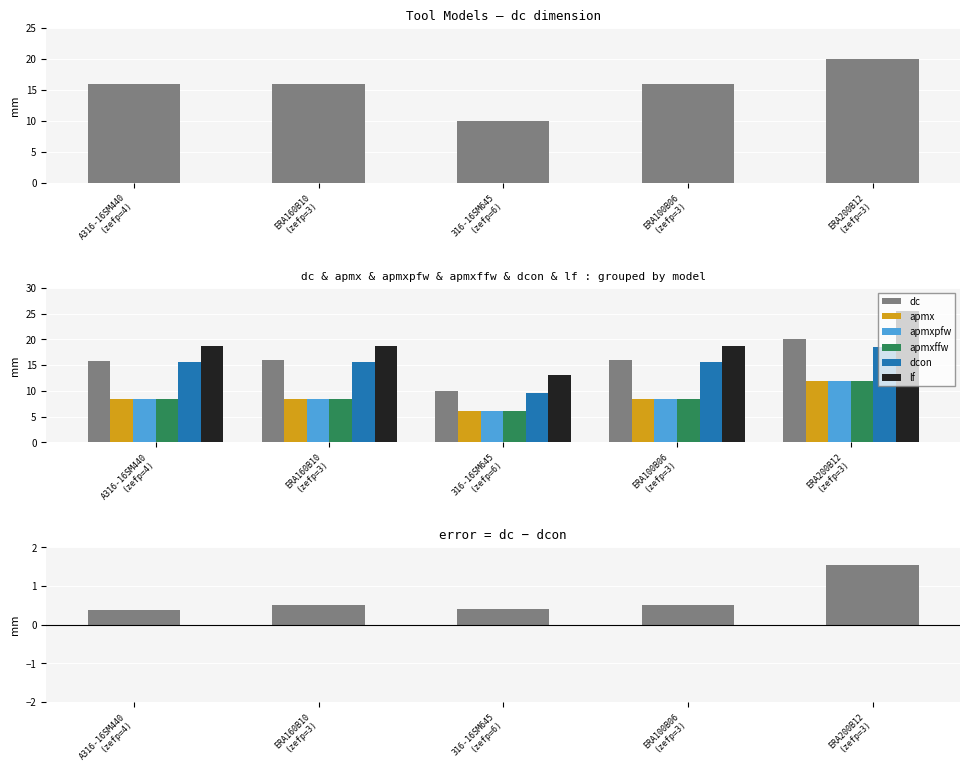

Which series has the largest total across all categories?

lf